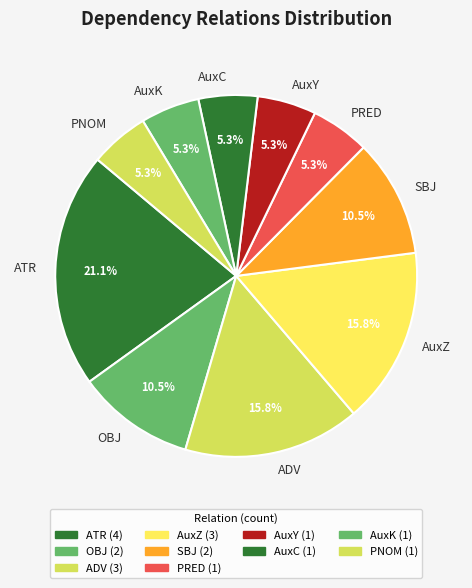

Between AuxC and ATR, which is larger?

ATR